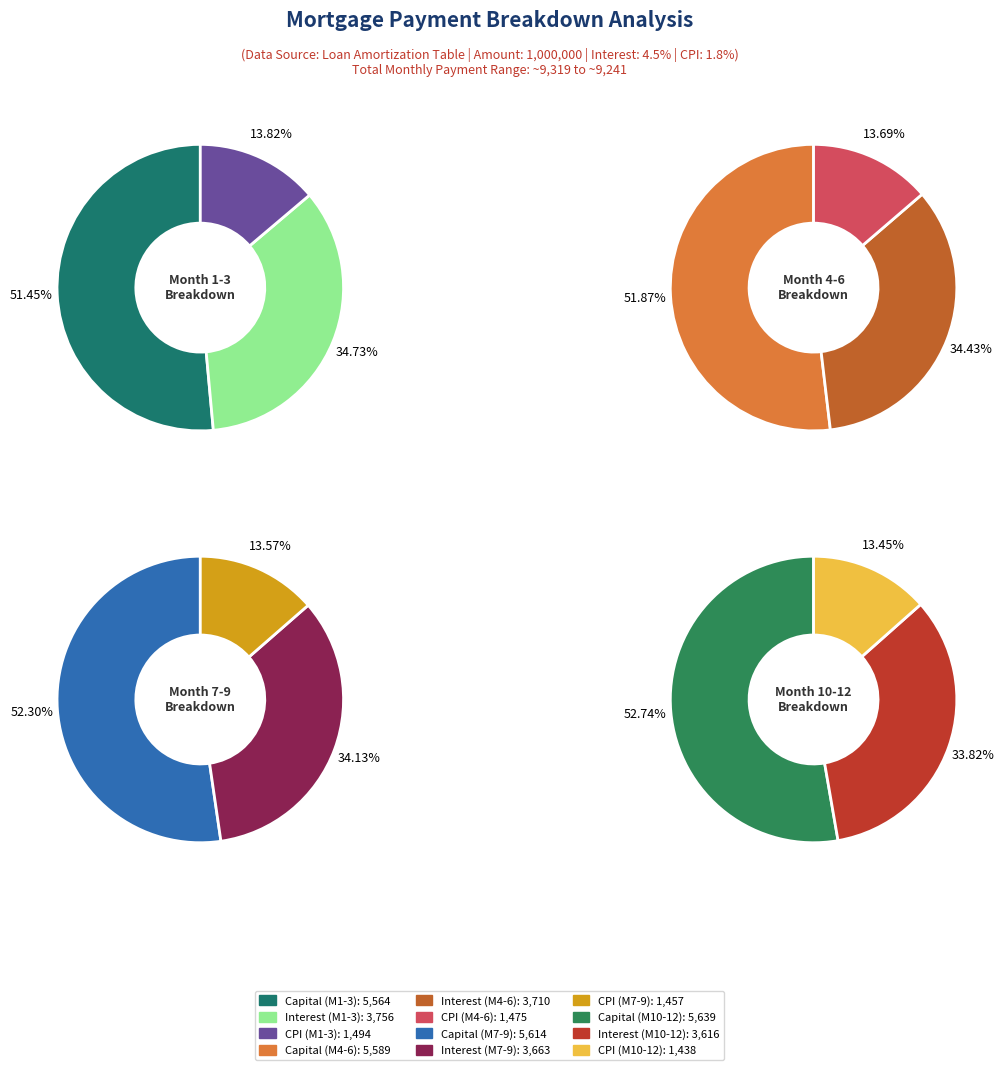

True or false: Month 1 accounts for 18% of the total.

False